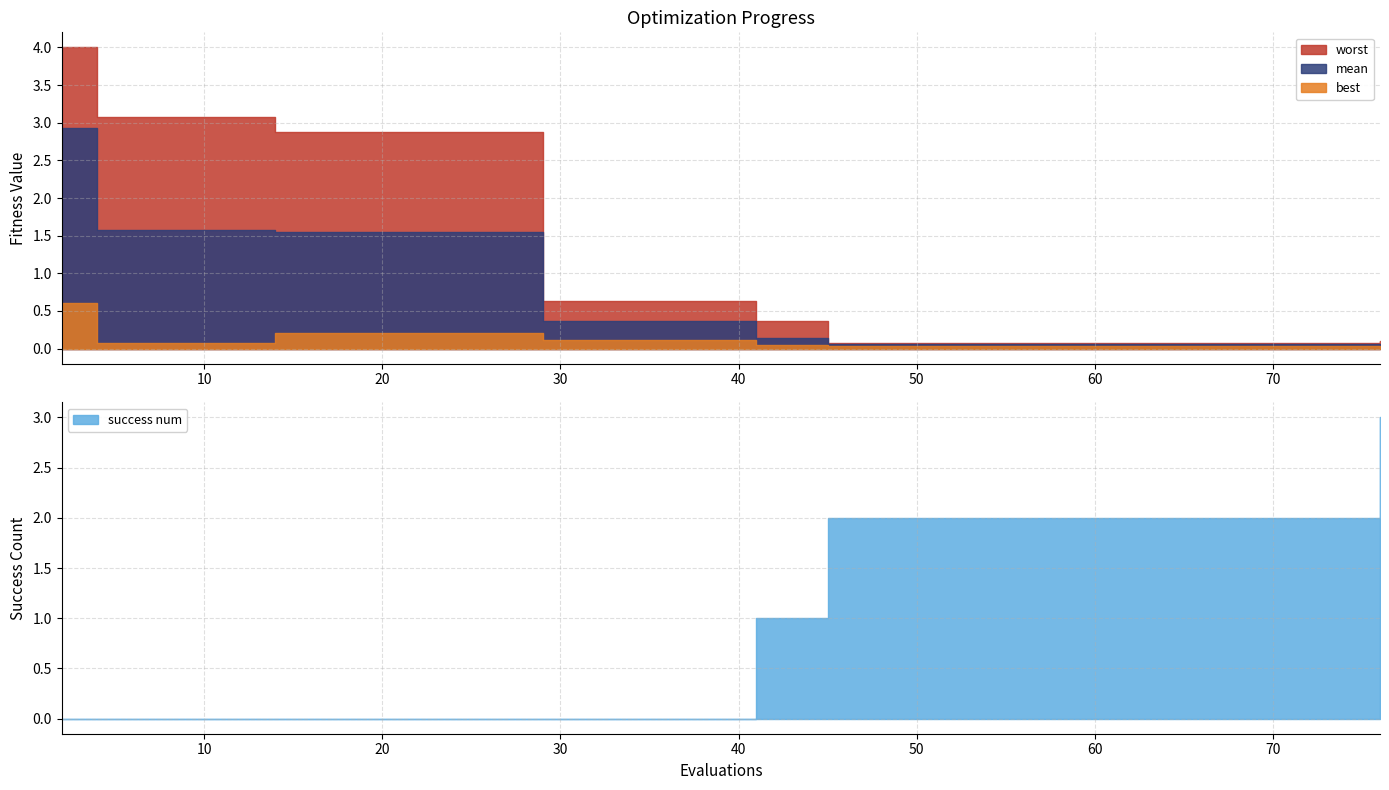

At 45, list the series in order from smallest to largest.

best, mean, worst, success num